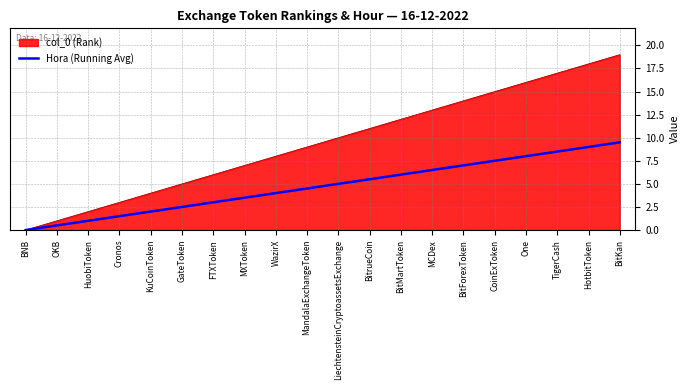

The value of col_0 (Rank) at One is 26.4. True or false?

False